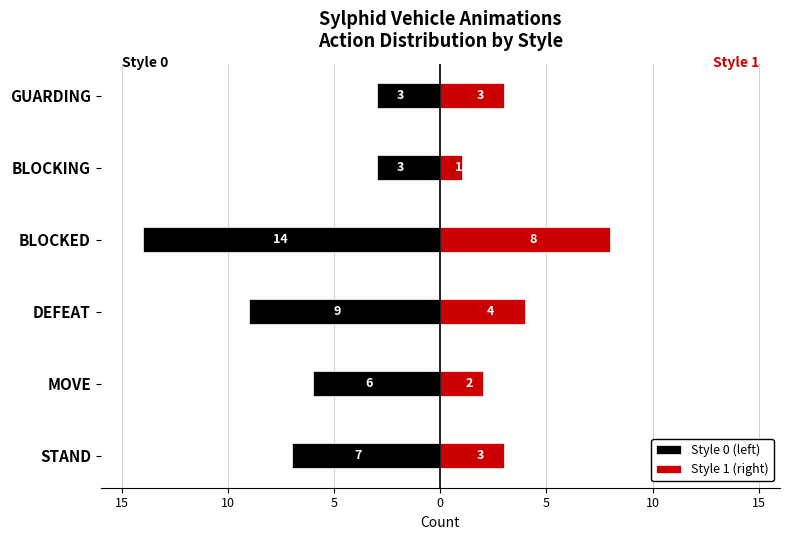

At GUARDING, list the series in order from smallest to largest.

Style 0 (left), Style 1 (right)